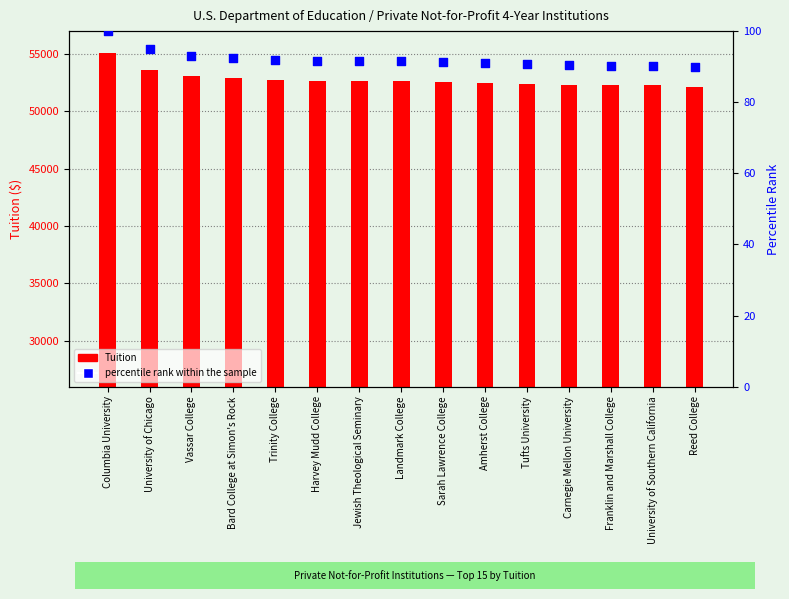

Which series has the largest total across all categories?

Tuition